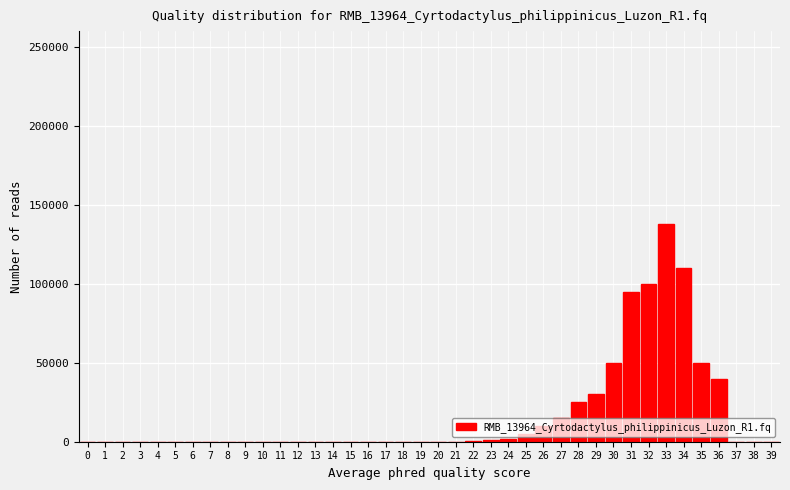

The value at 34 is 110000. True or false?

True